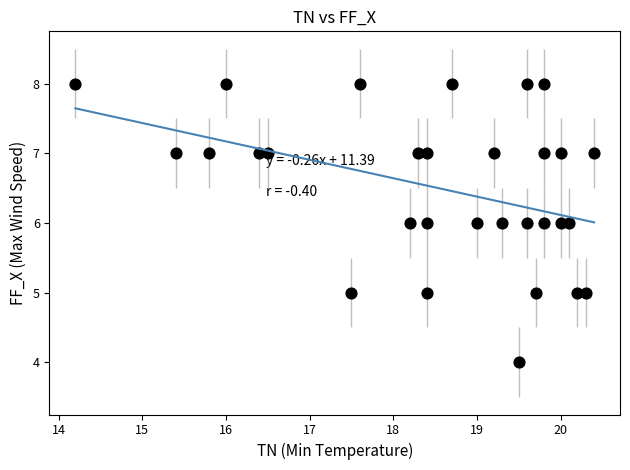

What is the range of Y values (max minus min)?

4